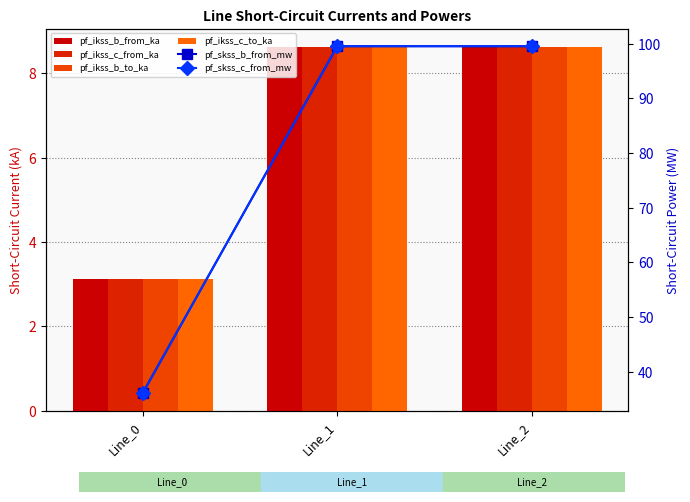

What are all the series names shown in the legend?

pf_ikss_b_from_ka, pf_ikss_c_from_ka, pf_ikss_b_to_ka, pf_ikss_c_to_ka, pf_skss_b_from_mw, pf_skss_c_from_mw